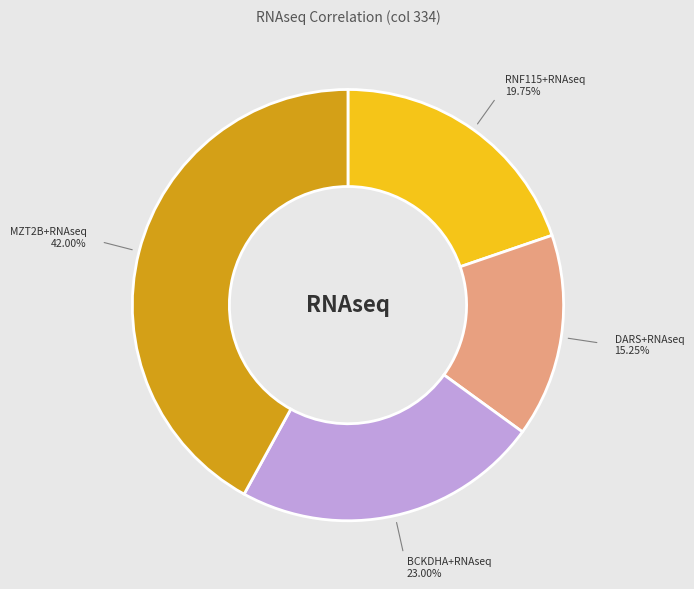

Is there any slice that represents more than half of the pie?

No